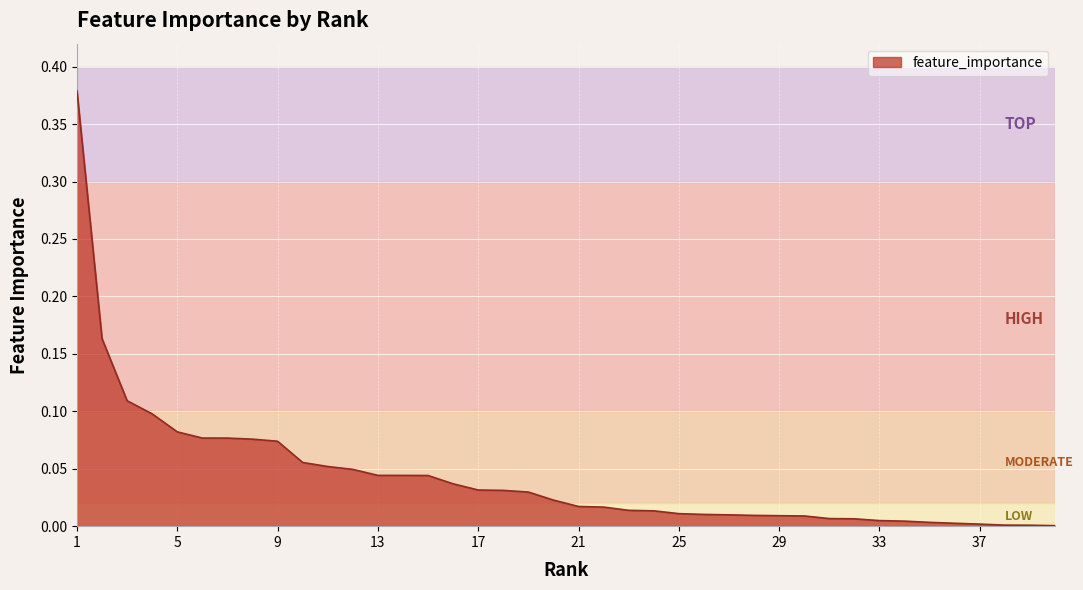

Reading left to right, what are all the values shown in this chart?

0.4	0.2	0.1	0.1	0.1	0.1	0.1	0.1	0.1	0.1	0.1	0.0	0.0	0.0	0.0	0.0	0.0	0.0	0.0	0.0	0.0	0.0	0.0	0.0	0.0	0.0	0.0	0.0	0.0	0.0	0.0	0.0	0.0	0.0	0.0	0.0	0.0	0.0	0.0	0.0